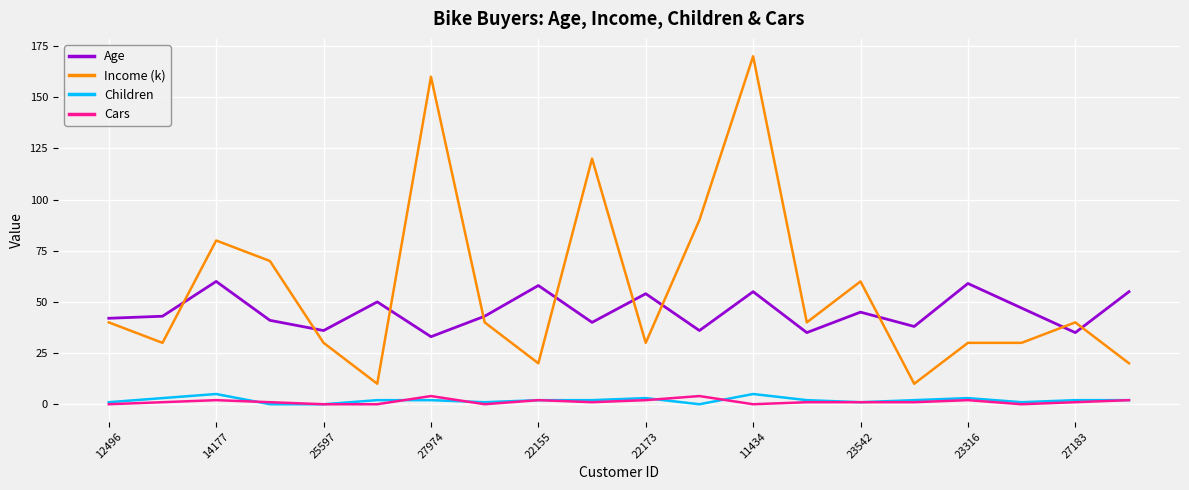

What is the maximum value for Income (k)?

170